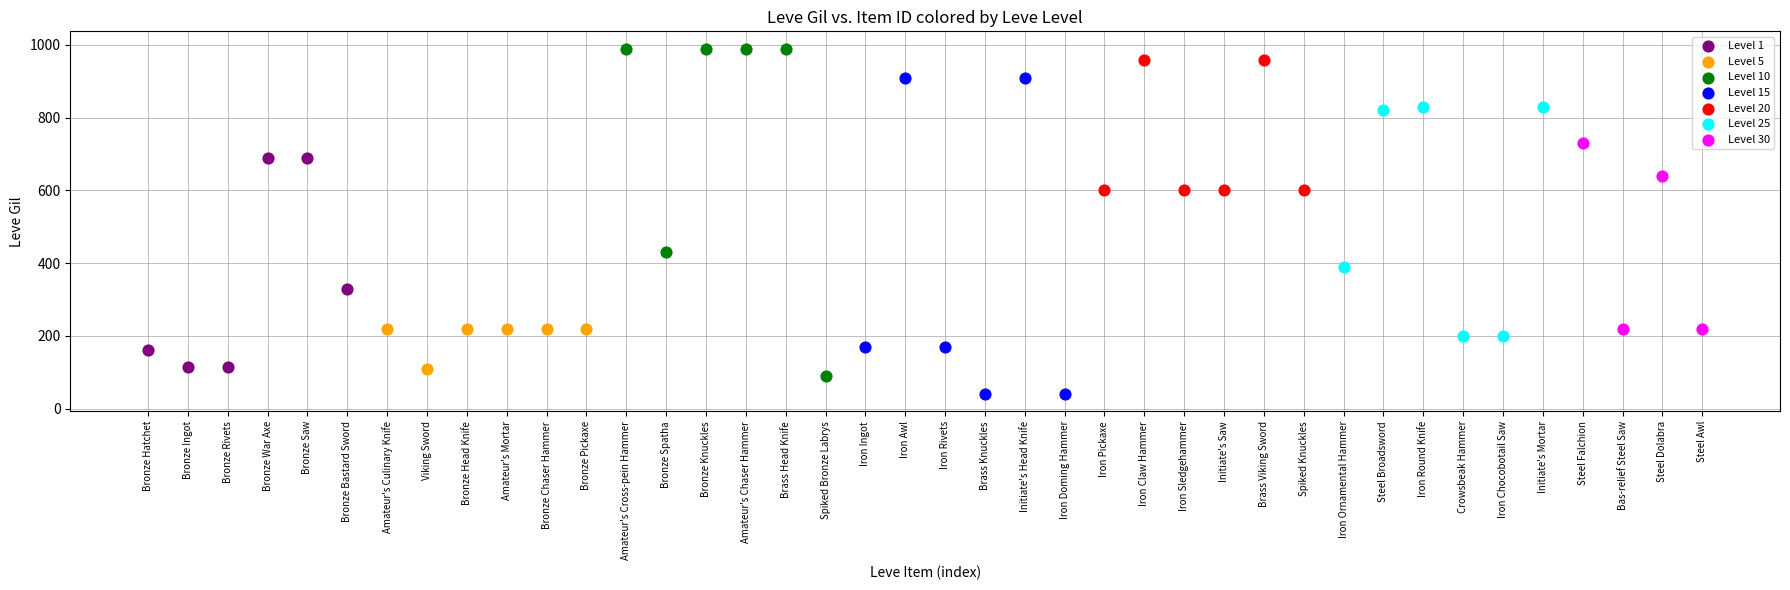

Which series reaches the maximum Y coordinate?

Level 10